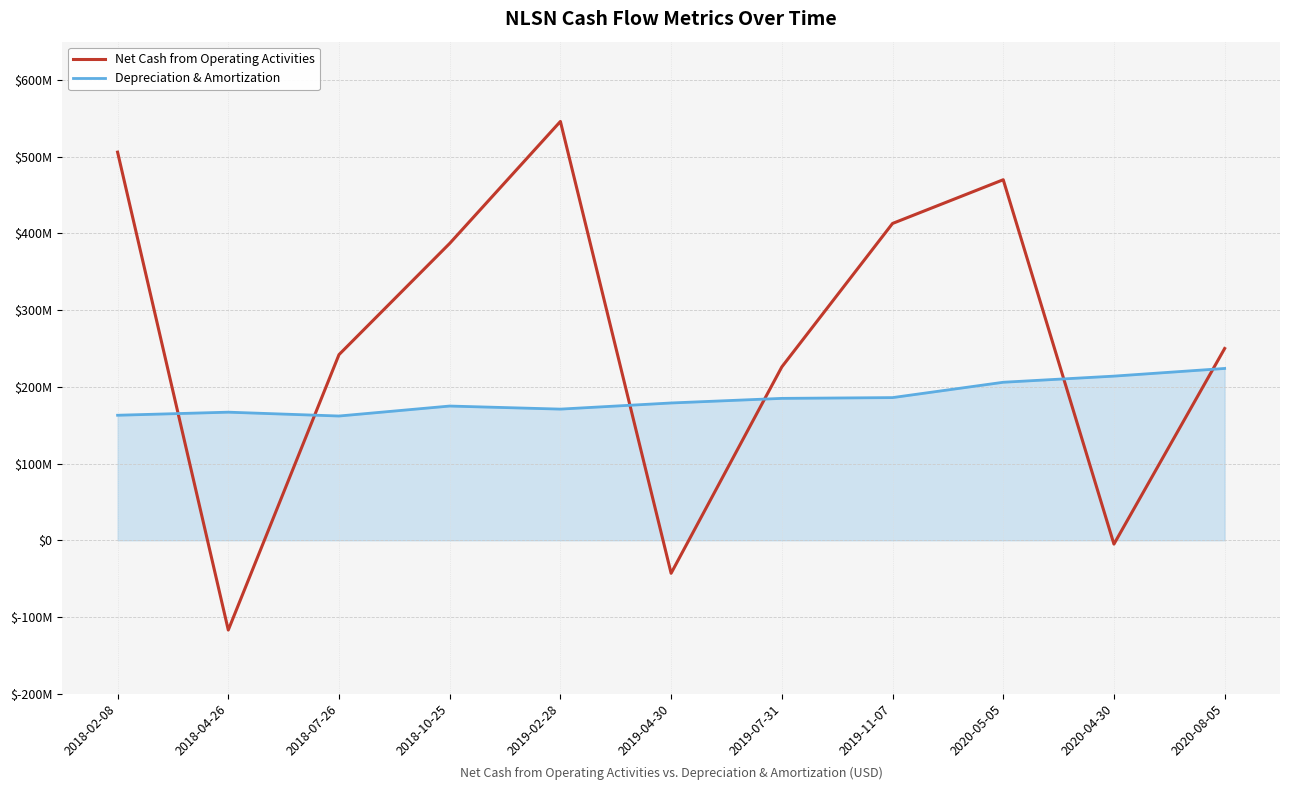

What is the greatest value displayed?

546000000